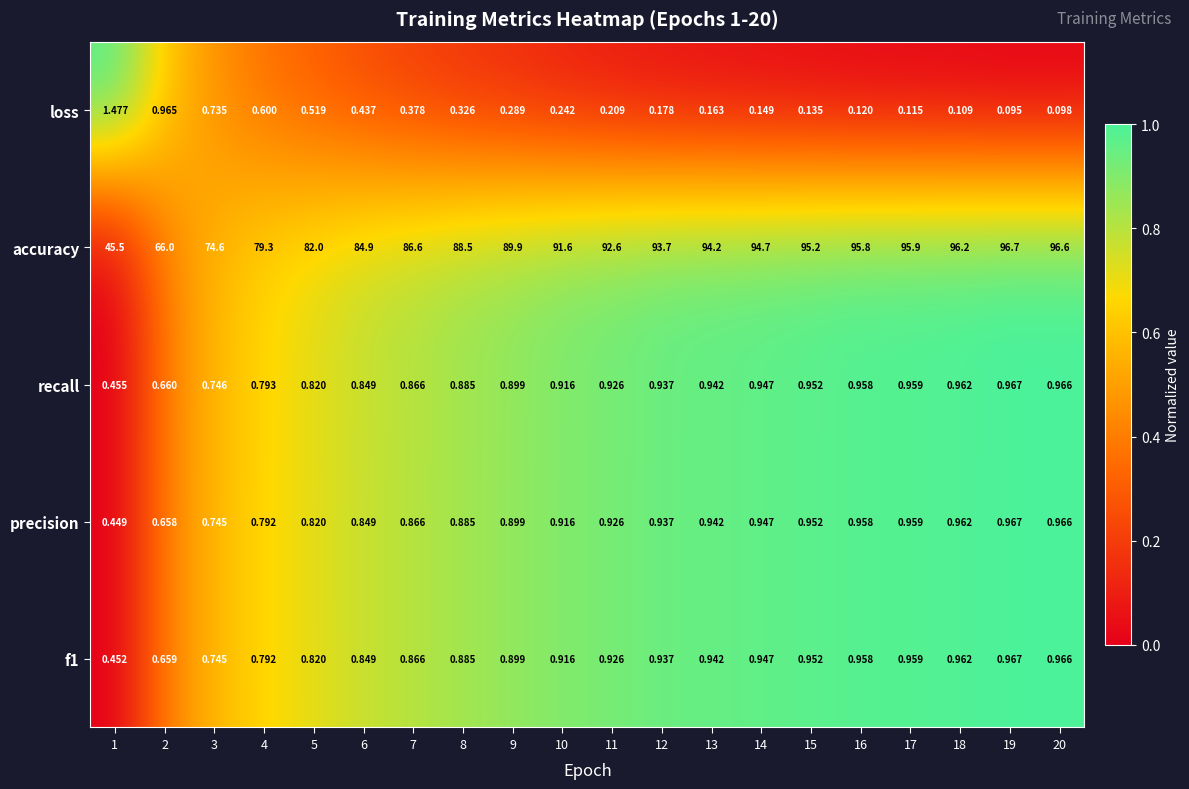

Is the value of loss at 6 greater than the value of f1 at 11?

No